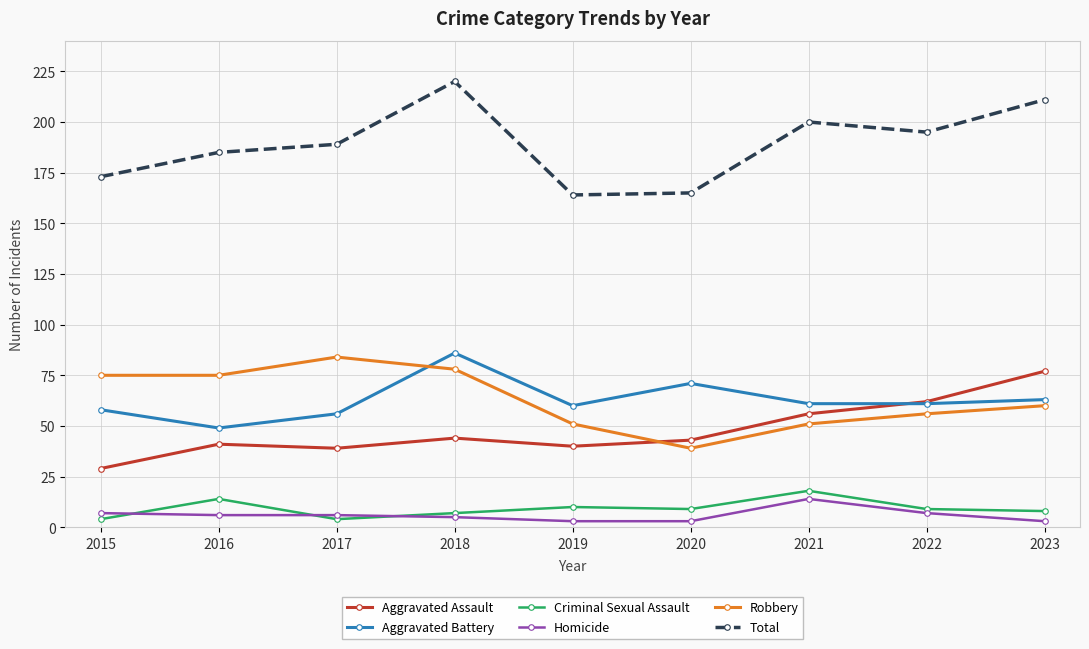

What is the sum of the Aggravated Assault values at 2020 and 2015?

72